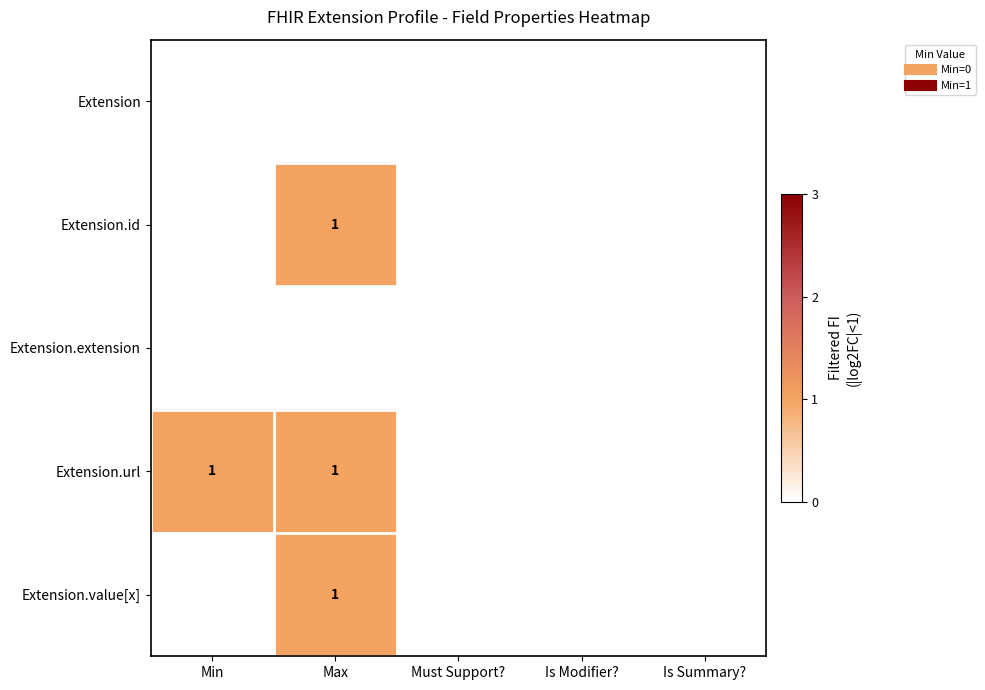

How many values in the Extension.value[x] series exceed 0?

1